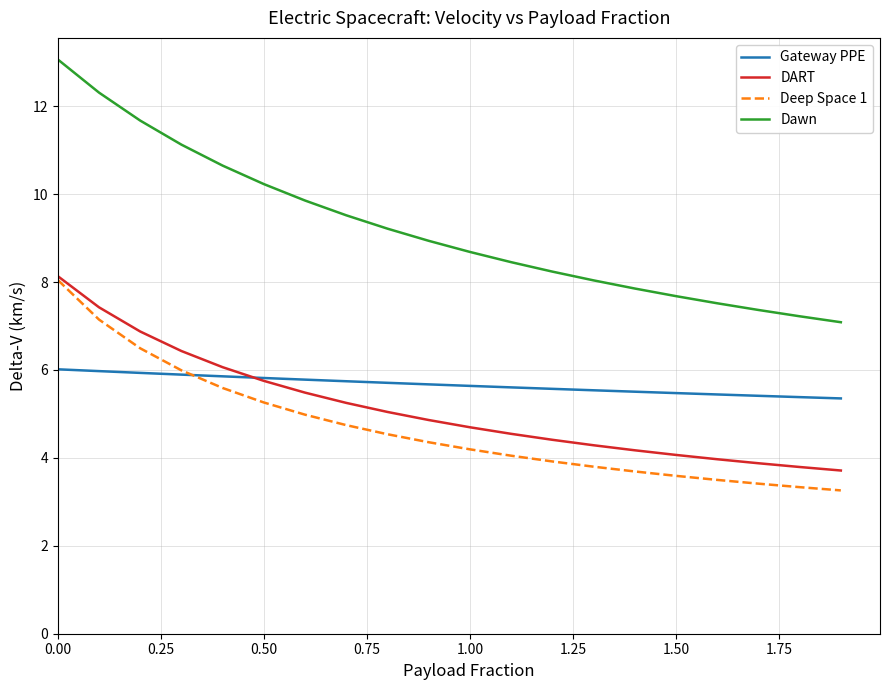

What is the maximum value for Dawn?

13.1